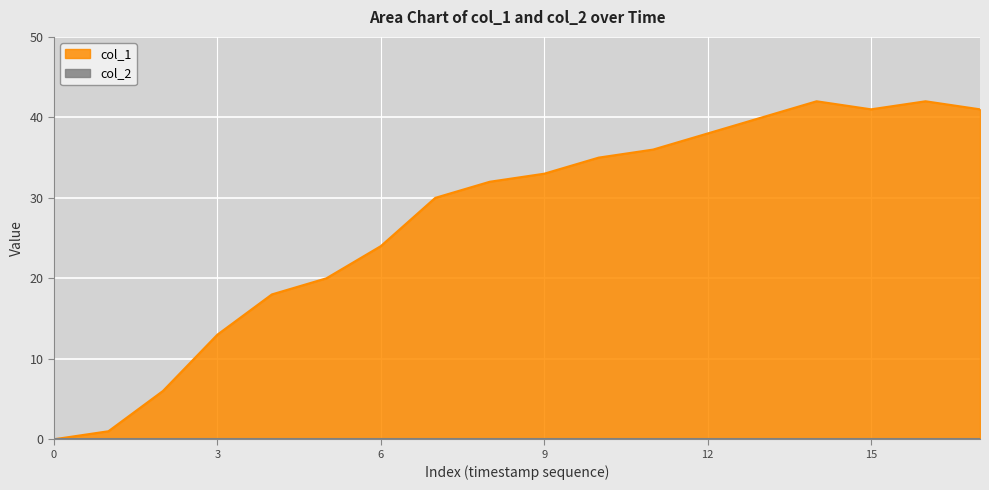

The chart shows a value of 8 at 1649689730. True or false?

False